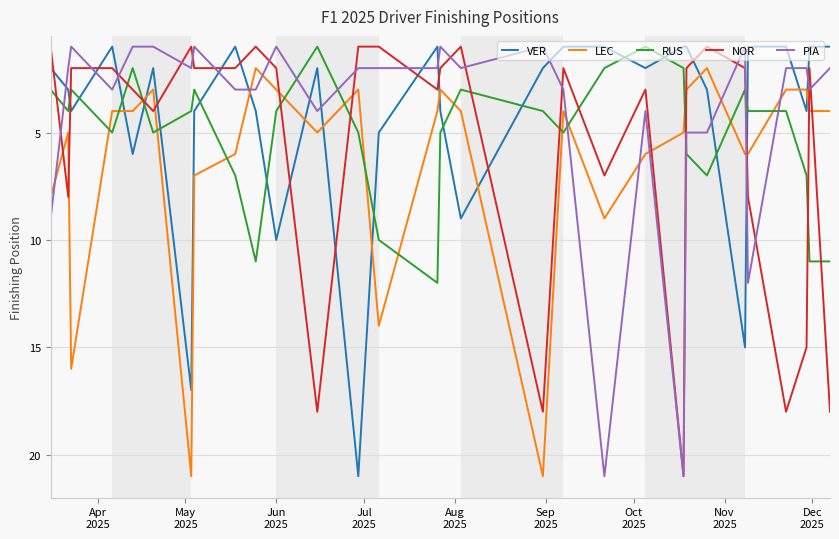

True or false: VER and LEC cross at least once.

True